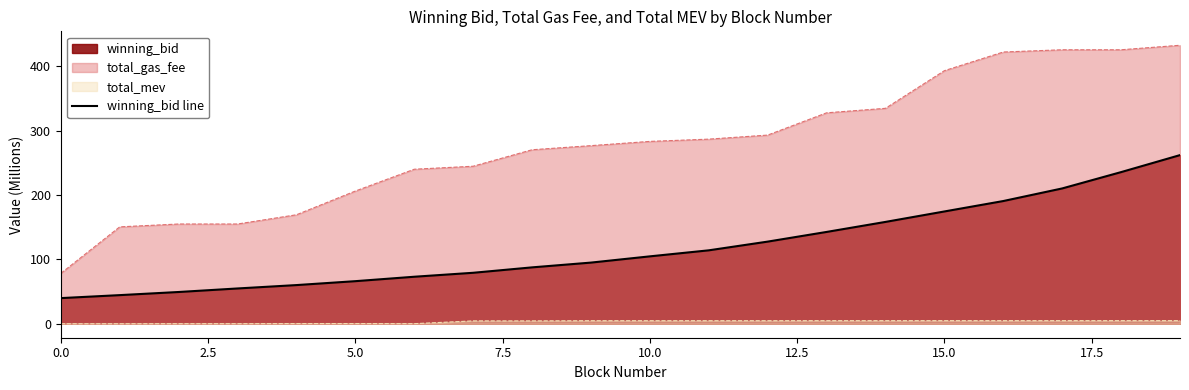

What is the value of the 20th point from the left?

262.2